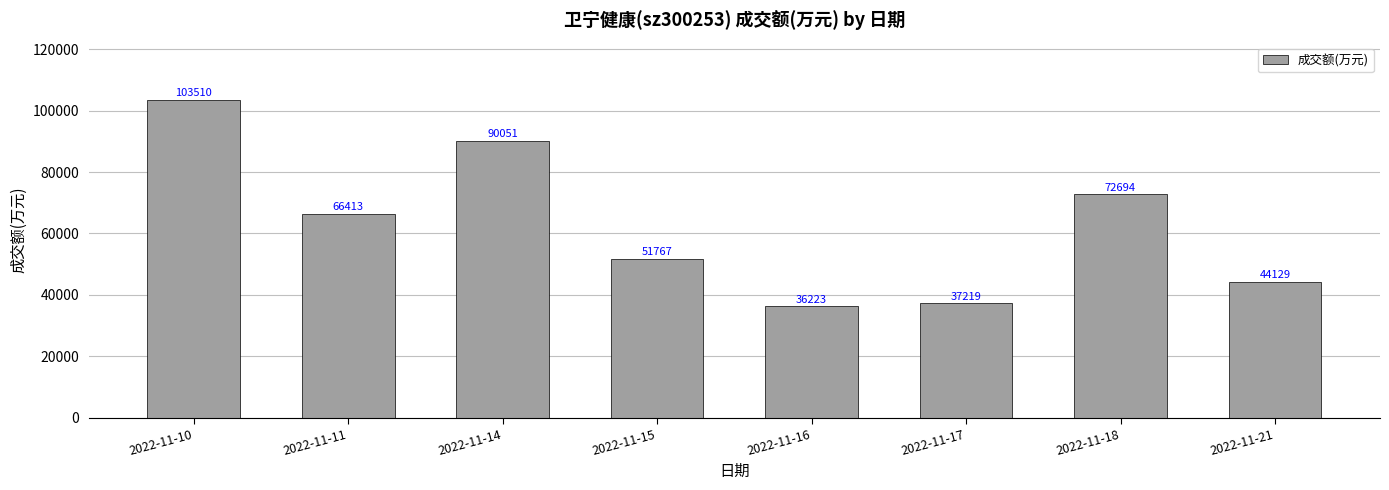

Is it true that the value at 2022-11-15 is 51767?

True